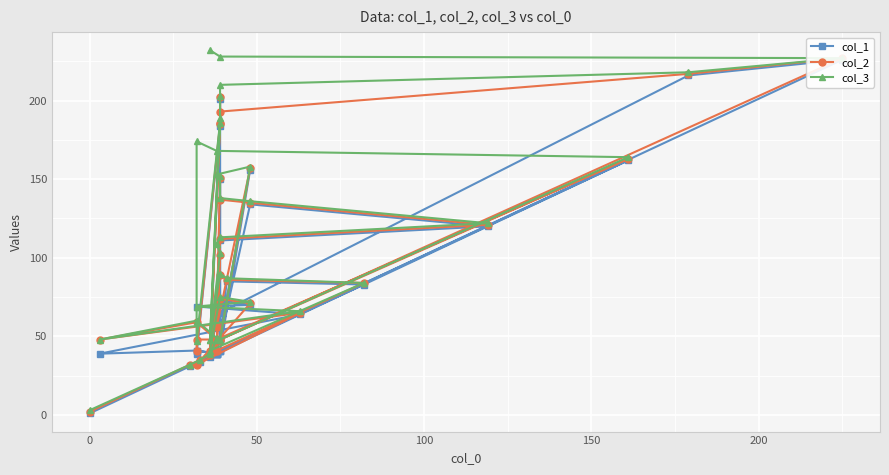

How many series are shown in this chart?

3